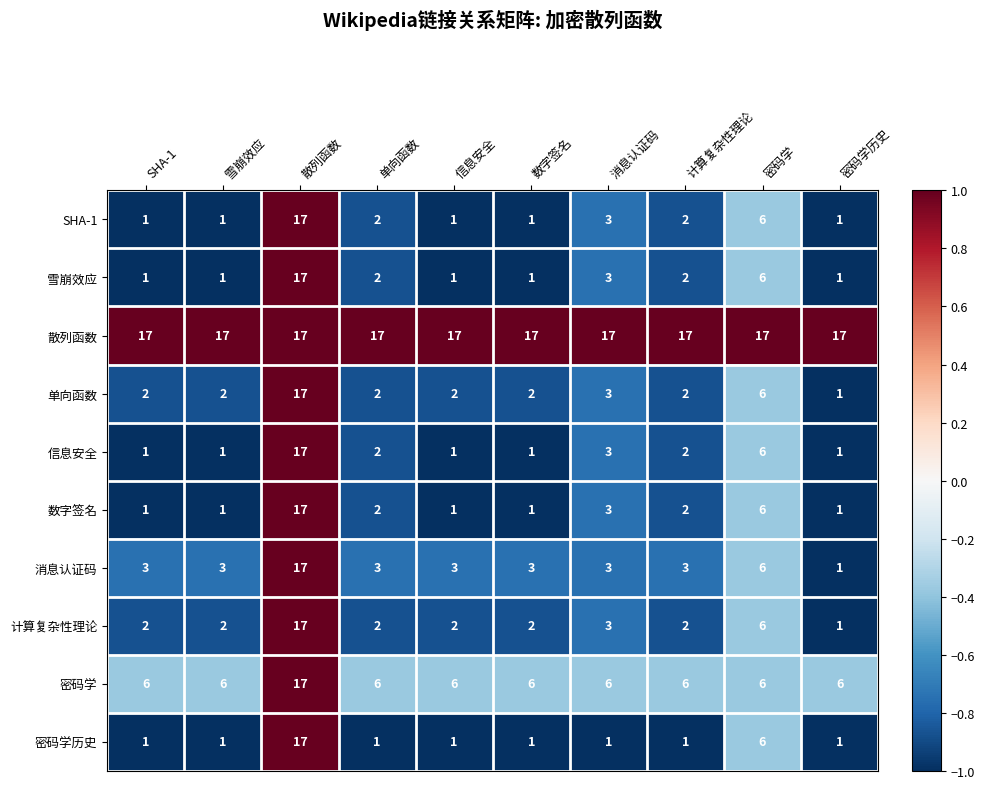

How many values in the 消息认证码 series are below 3?

1